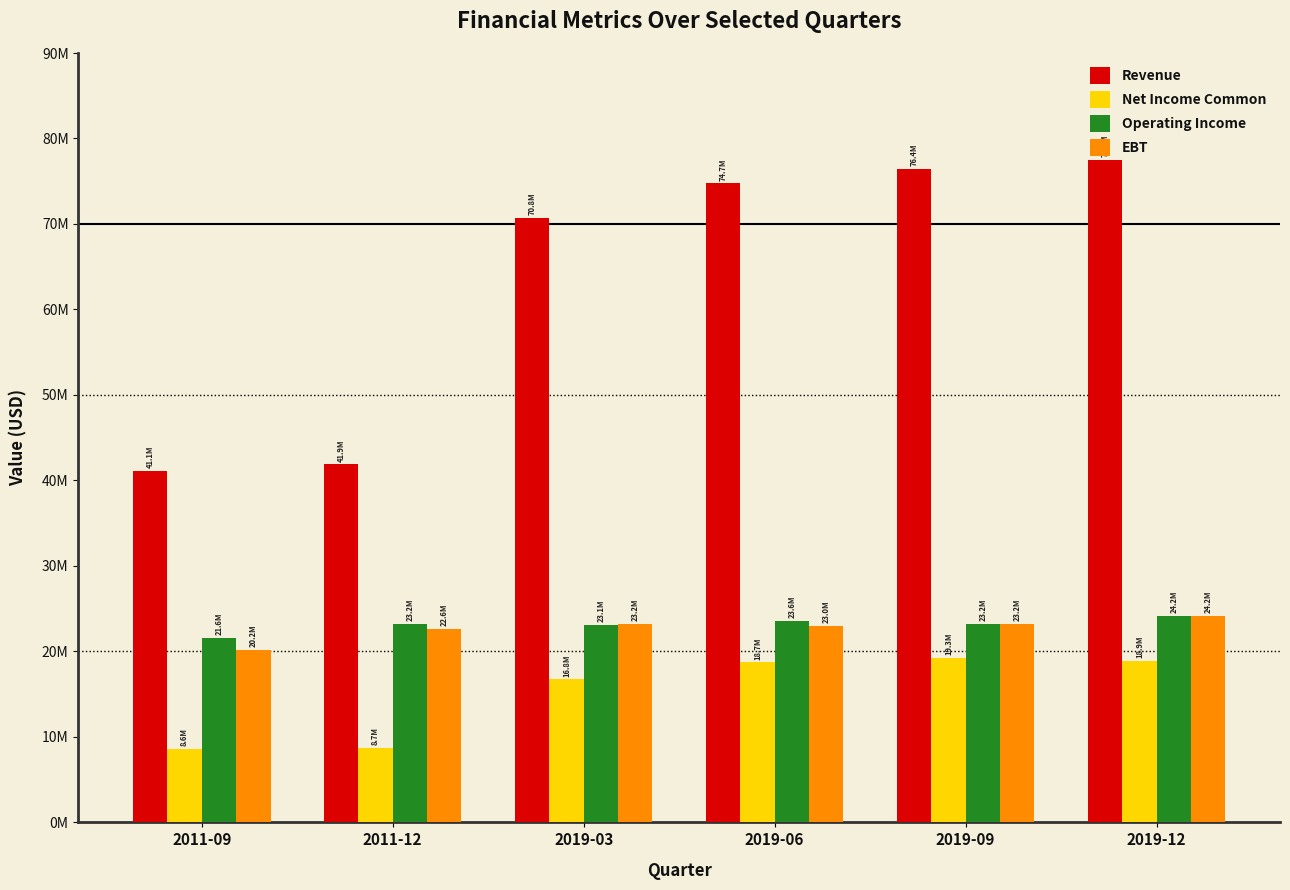

What value does the EBT series have at 2019-09, to the nearest 50?

23203000